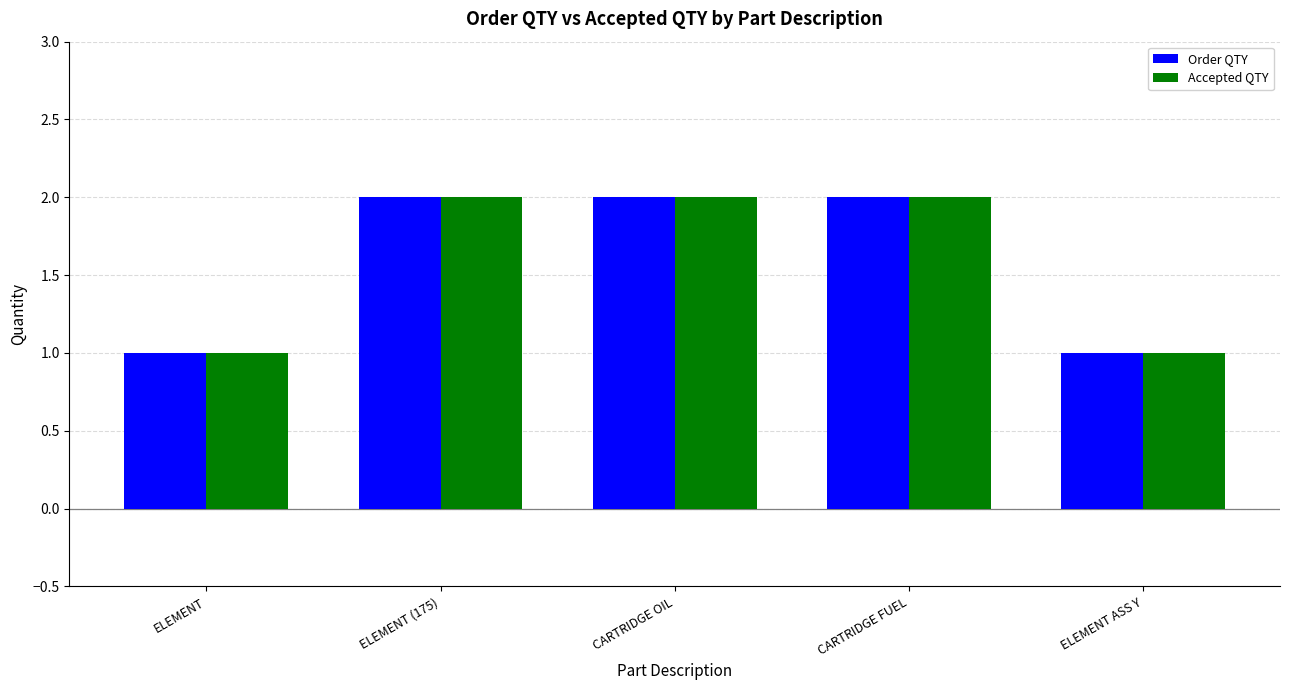

What is the sum of all Accepted QTY values?

8